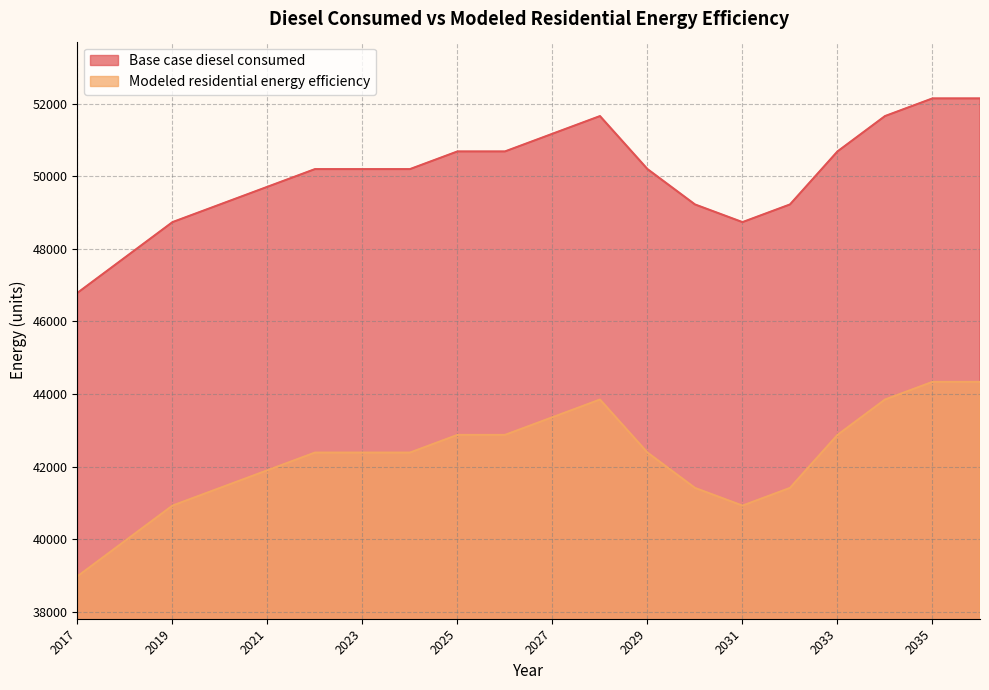

In Modeled residential energy efficiency, how many points are lower than both neighbors (excluding endpoints)?

1